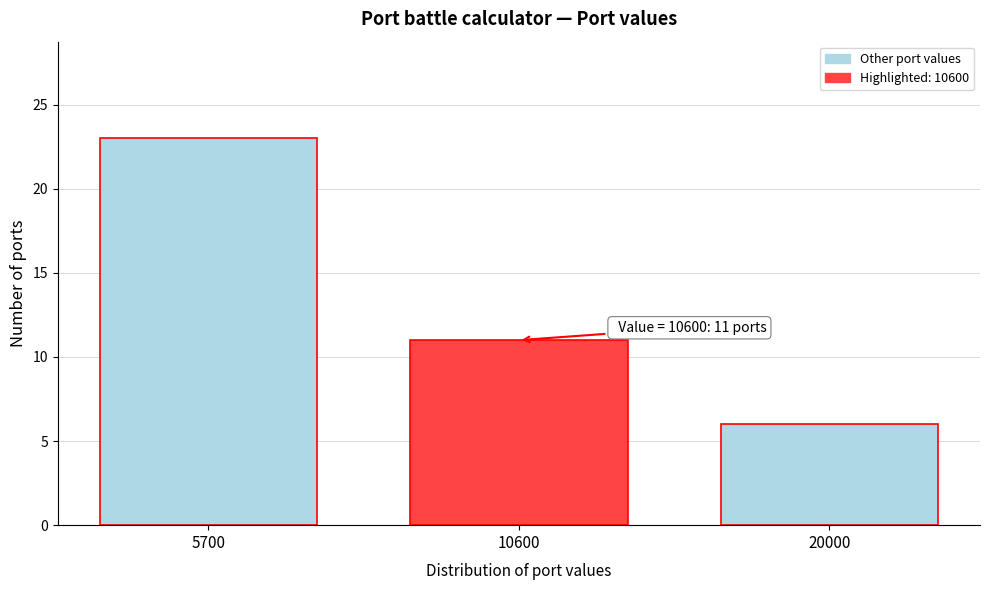

Reading left to right, extract all data points from this chart.

23	11	6